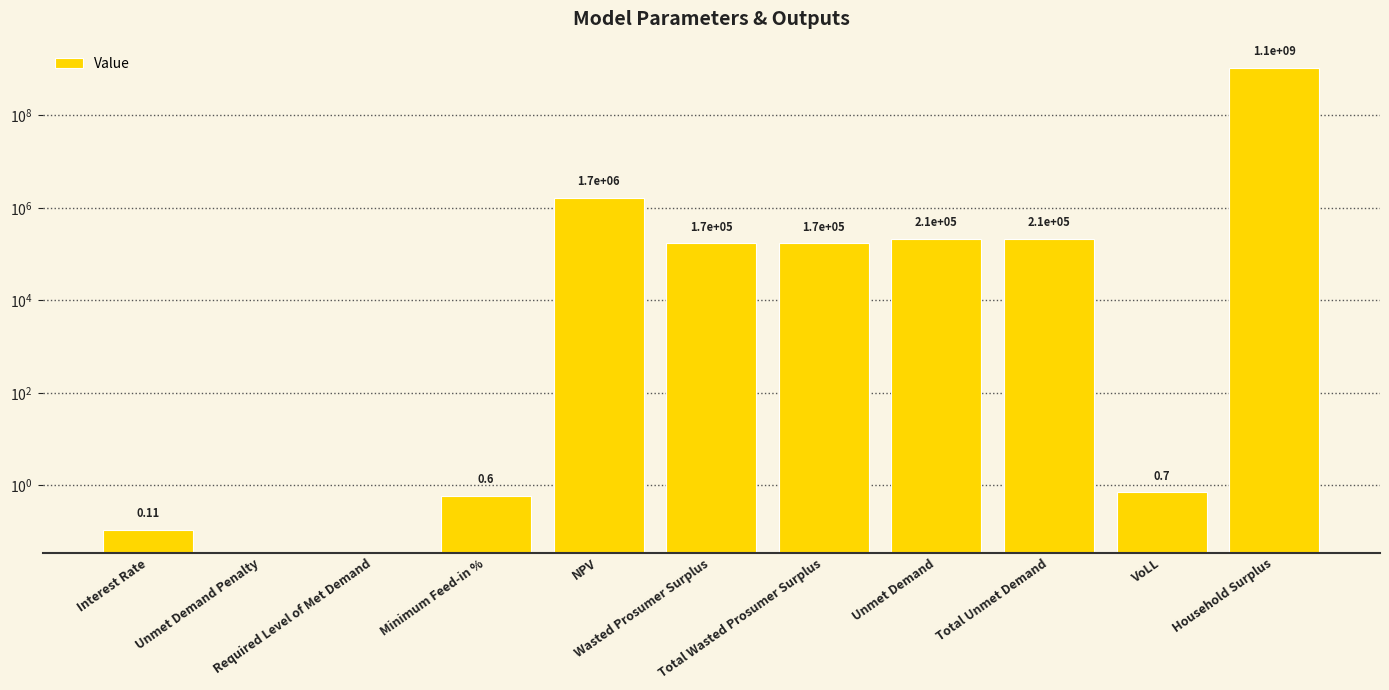

What is the label of the 11th bar from the right?

Interest Rate